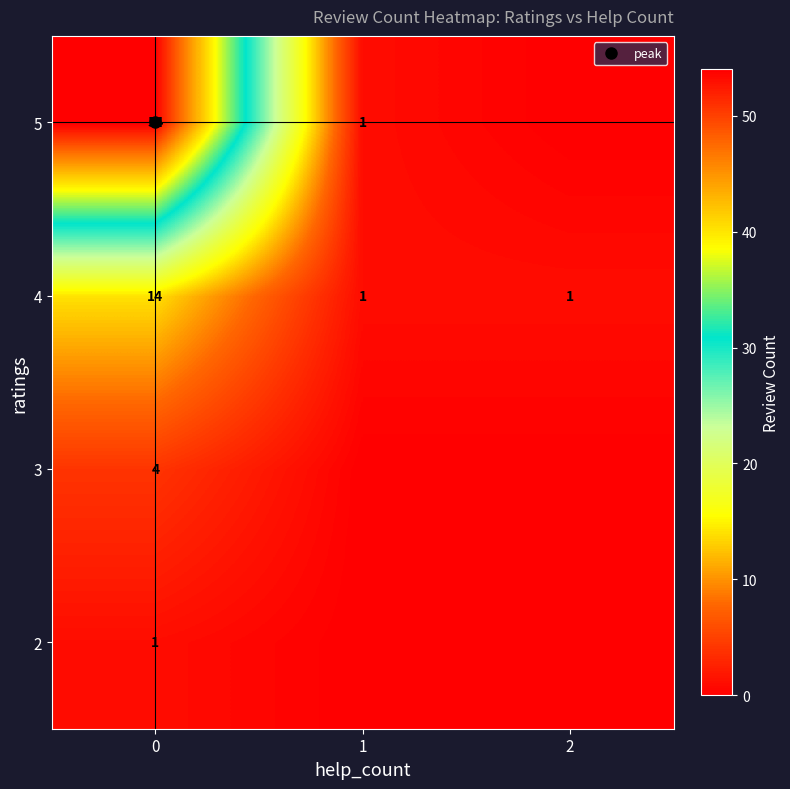

How many series are shown in this chart?

4